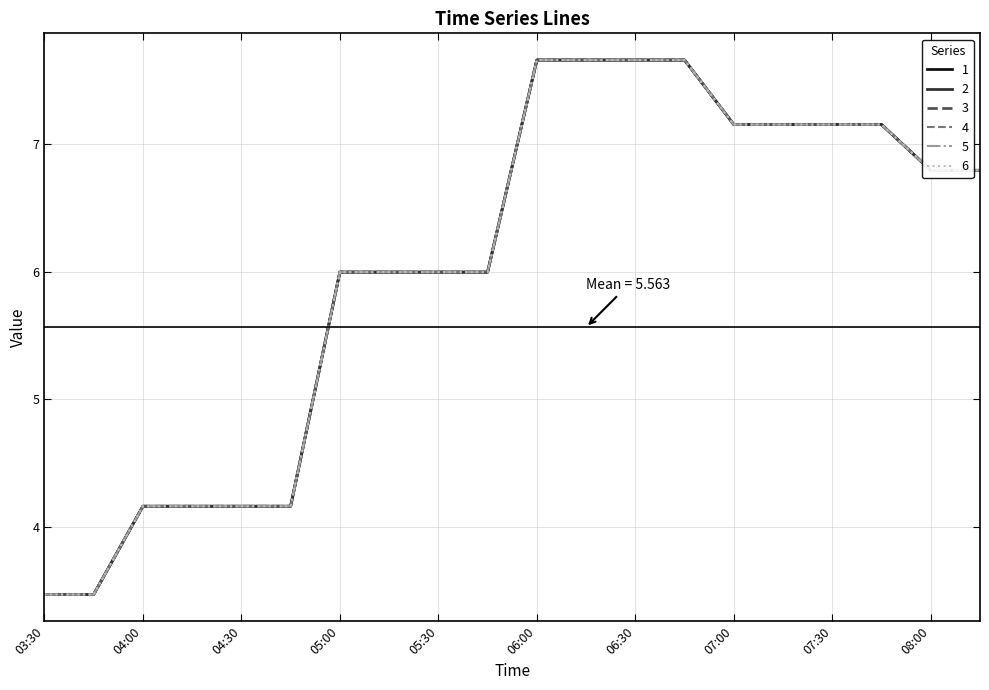

Is this an area chart (filled region under the line)?

No